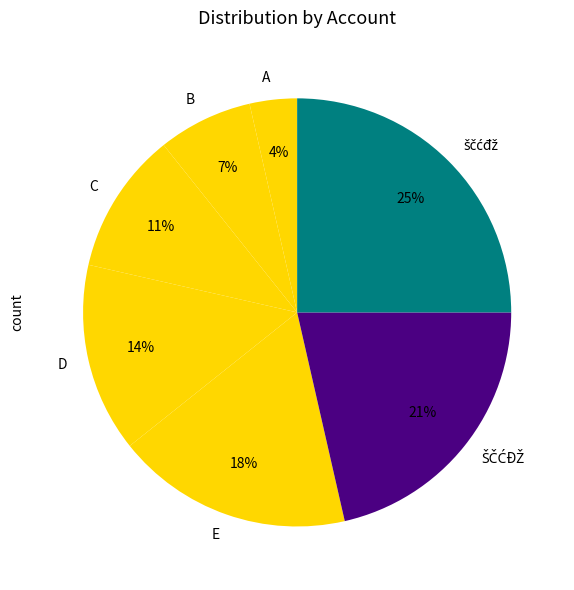

Is there any slice that represents more than half of the pie?

No